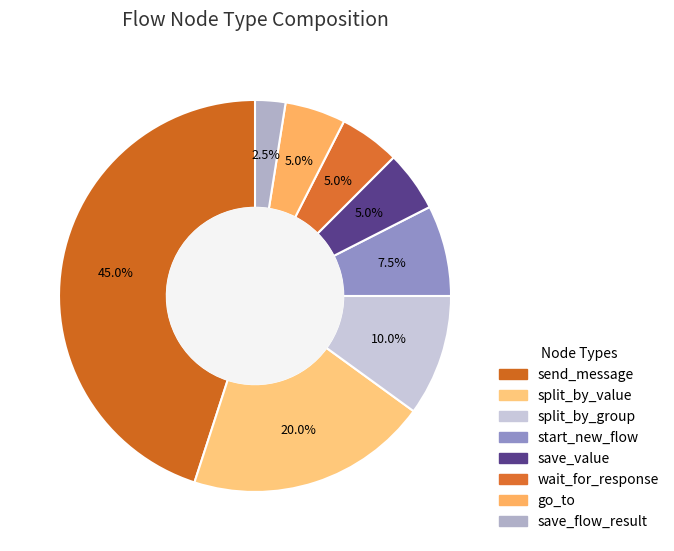

To the nearest percent, what is the difference between the save_flow_result and split_by_group slice percentages?

8%